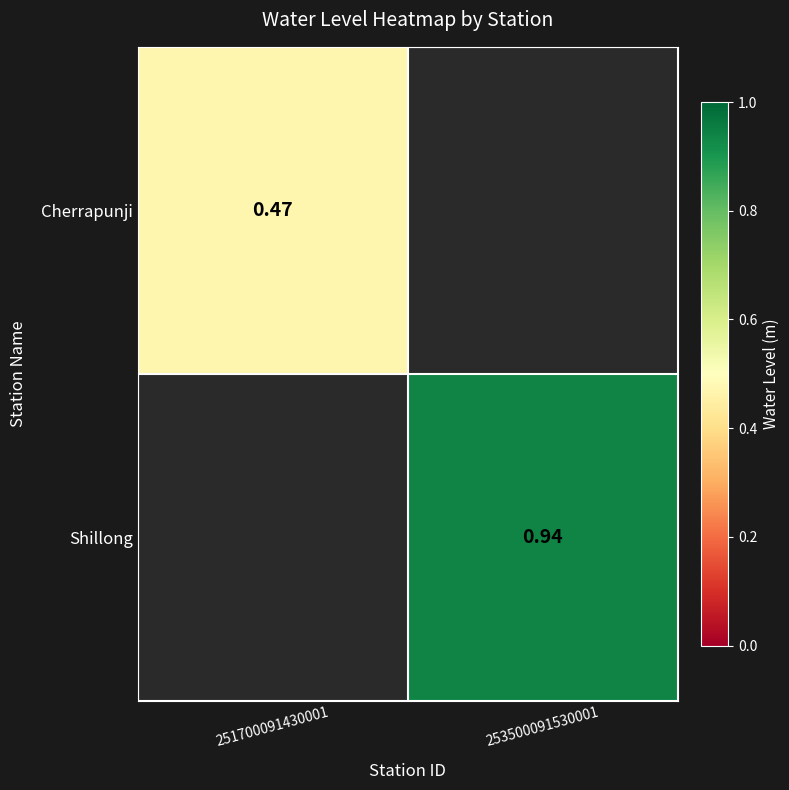

How many series are shown in this chart?

2